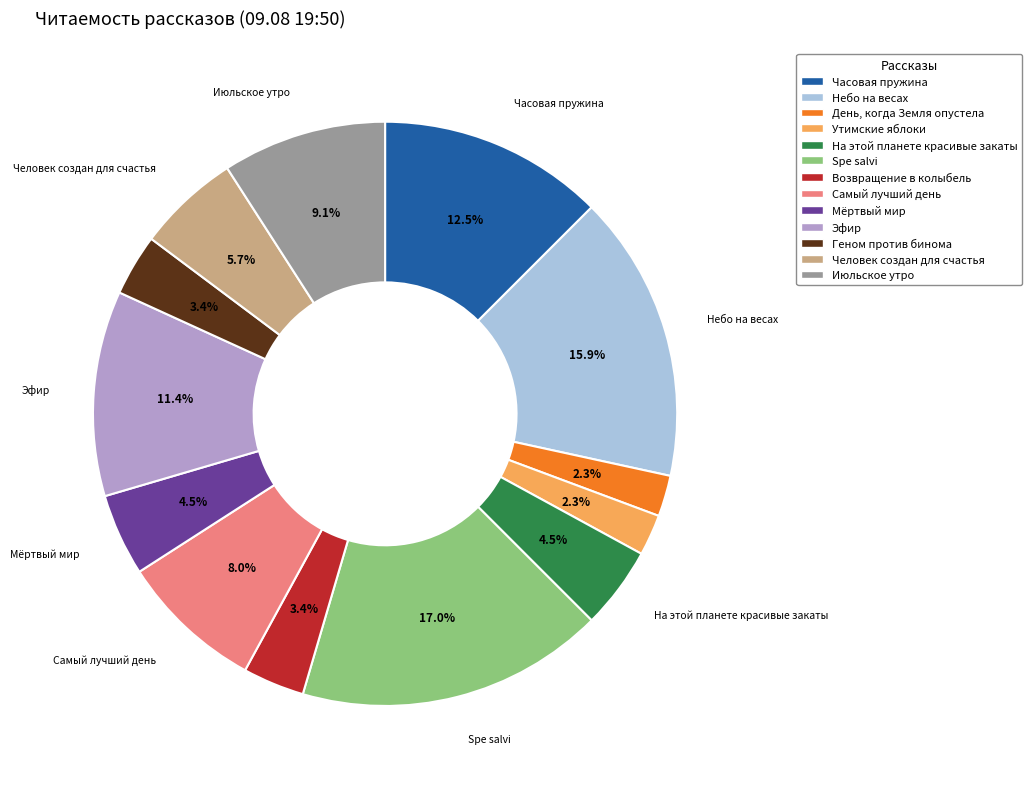

To the nearest percent, what is the average slice percentage?

8%